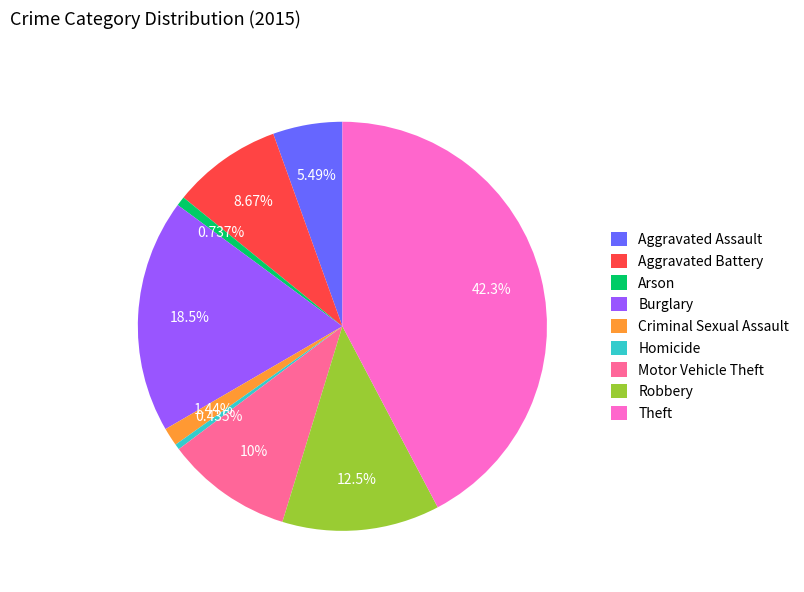

Combined, what portion of the pie is Burglary and Theft?

60.8%